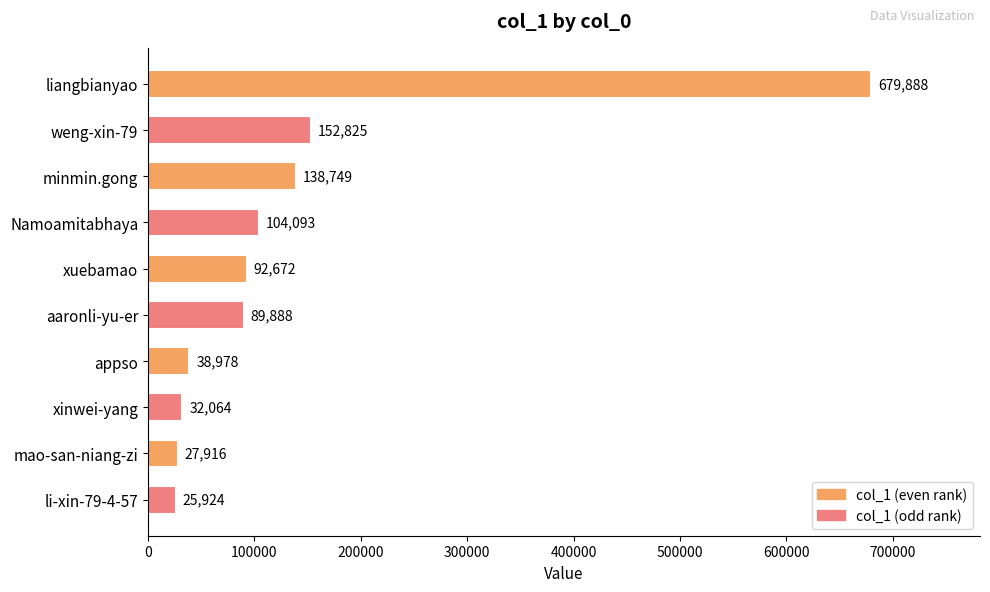

What position from the top is minmin.gong?

3